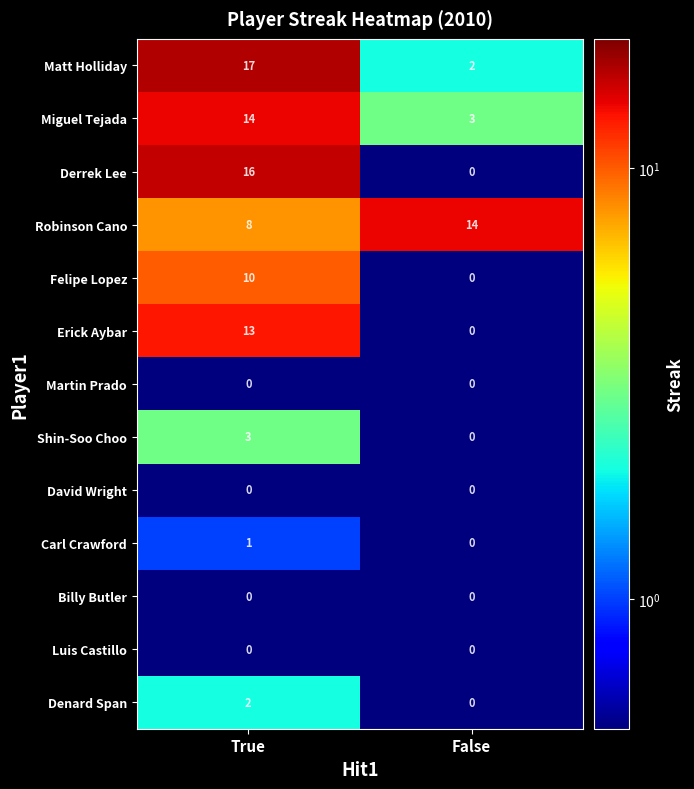

Between True and False, which series saw the biggest shift?

Derrek Lee